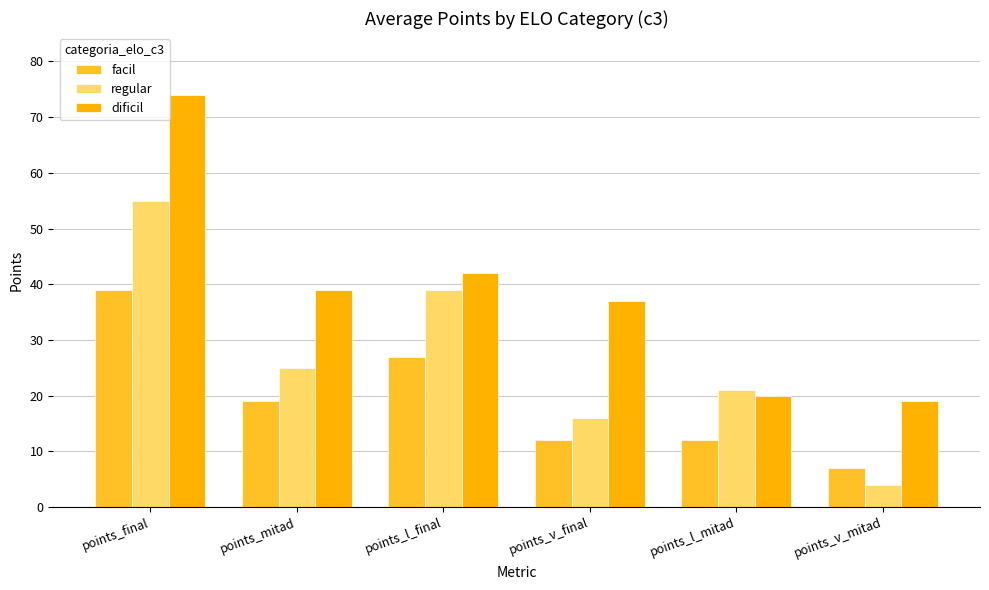

What are all the series names shown in the legend?

facil, regular, dificil